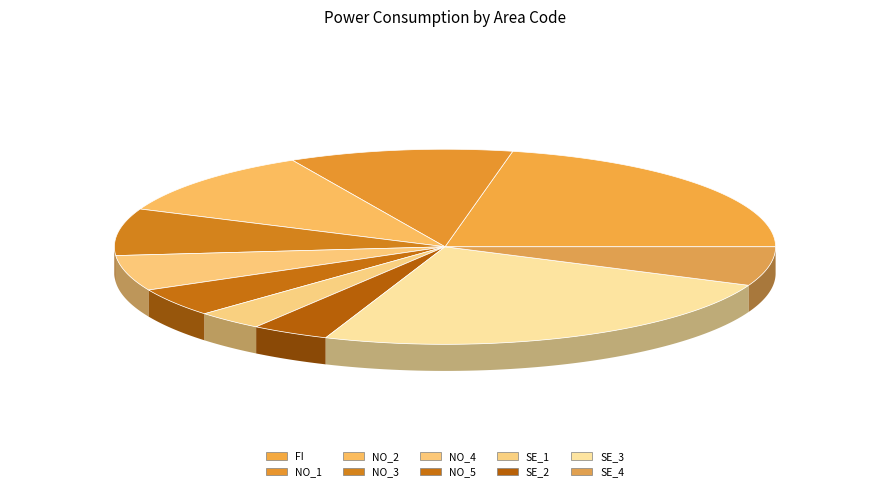

How many slices are in this pie chart?

10